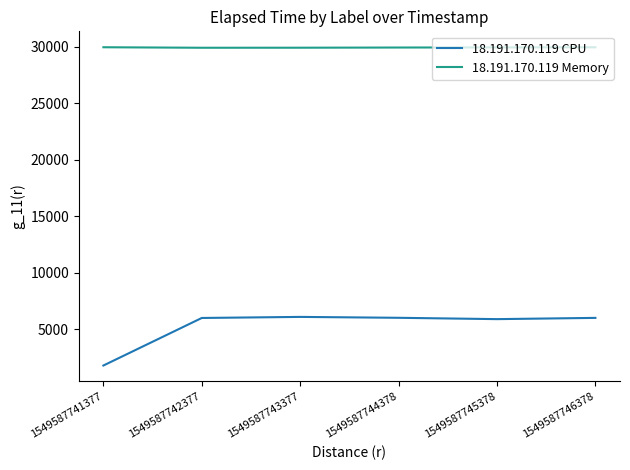

What is the sum of all 18.191.170.119 CPU values?

31806